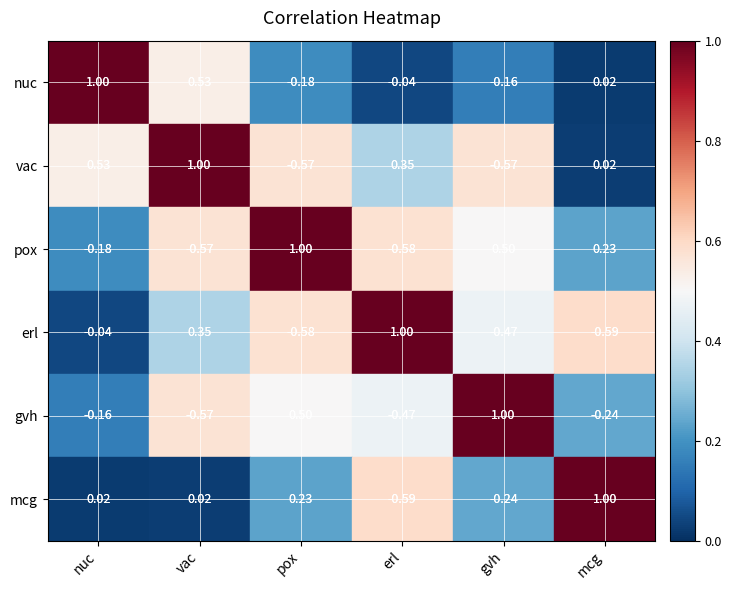

What is the sum of all erl values?

3.0